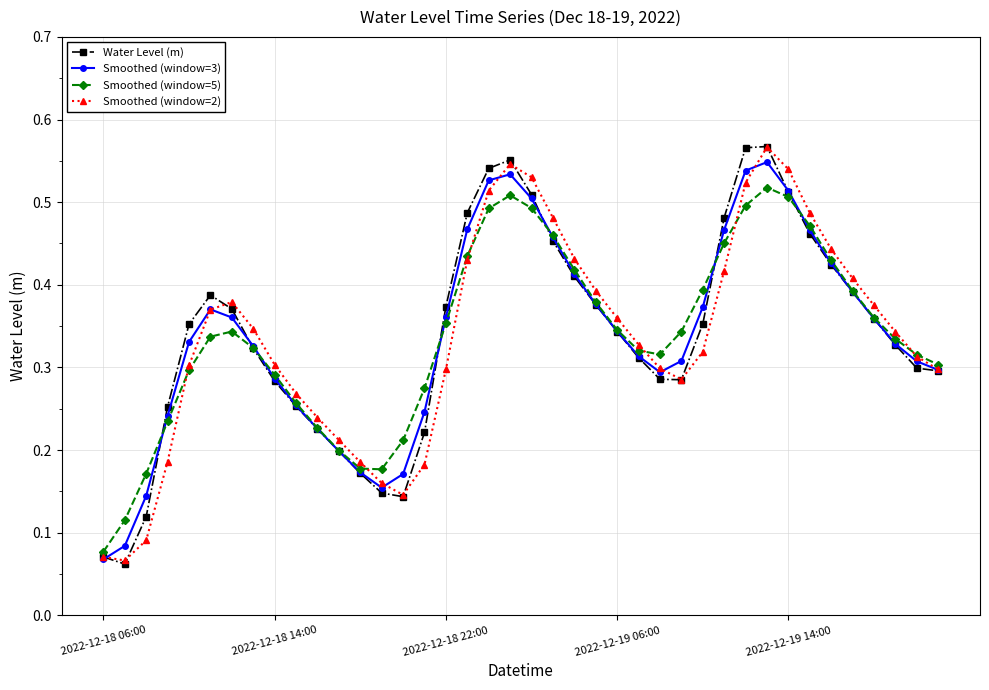

How many Smoothed (window=5) values are between 0 and 1?

40